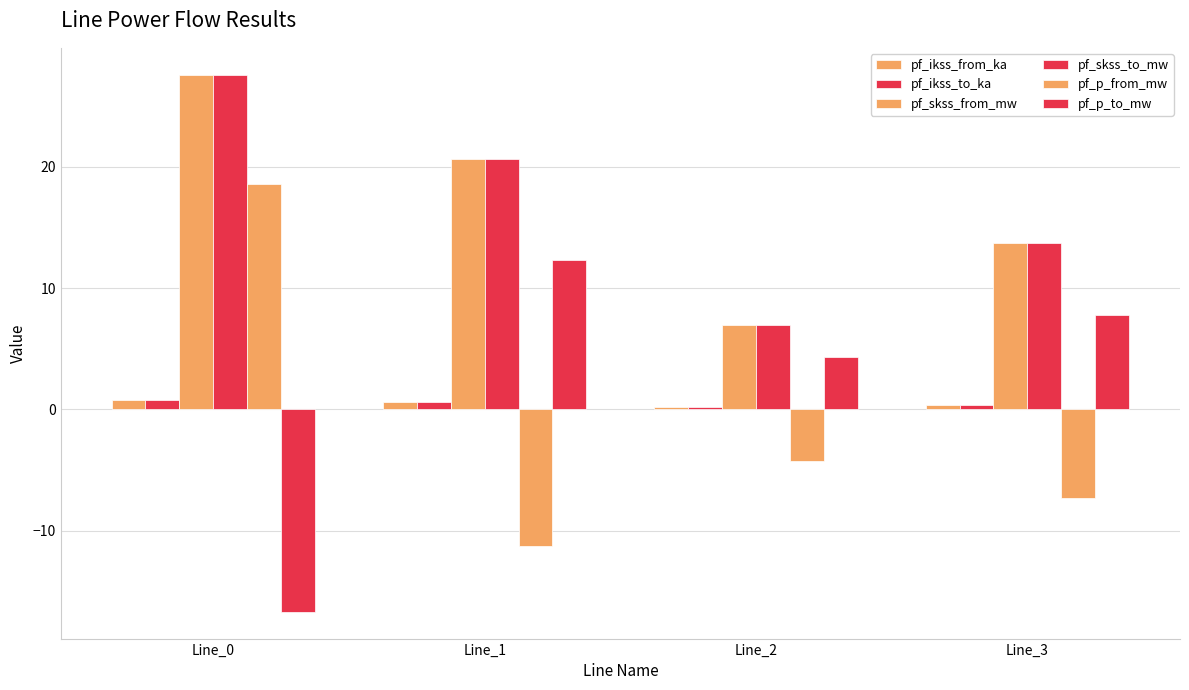

How many data points in pf_p_from_mw are less than -4?

3